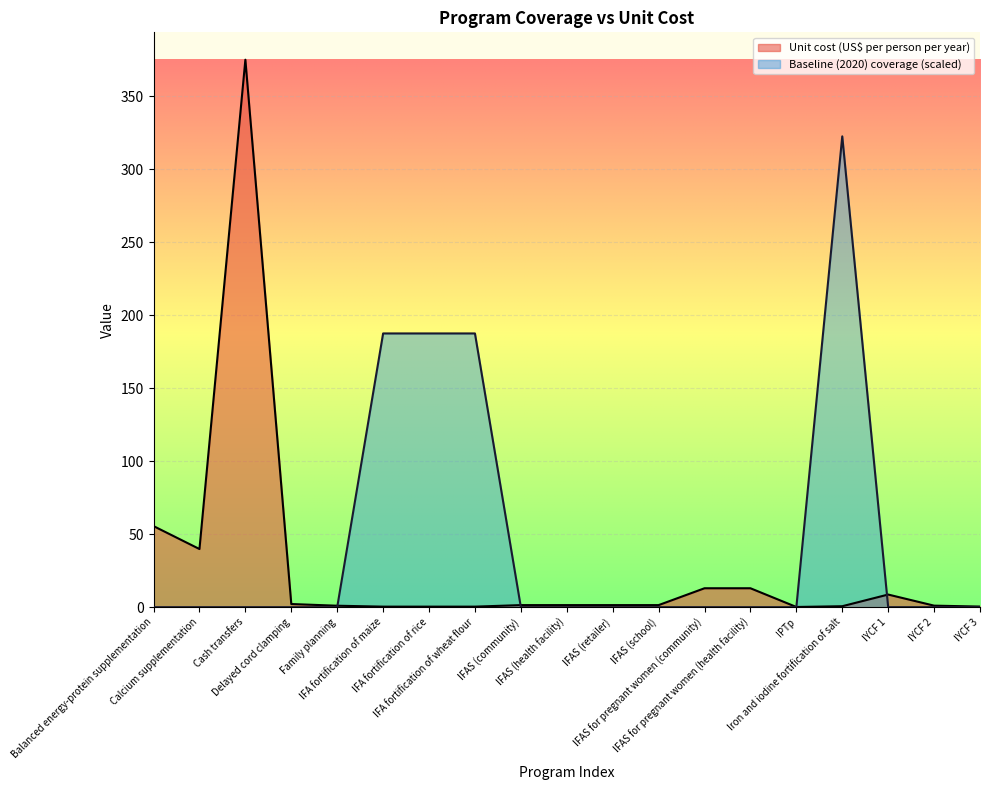

The value of Unit cost (US$ per person per year) at Delayed cord clamping is 2.2. True or false?

True